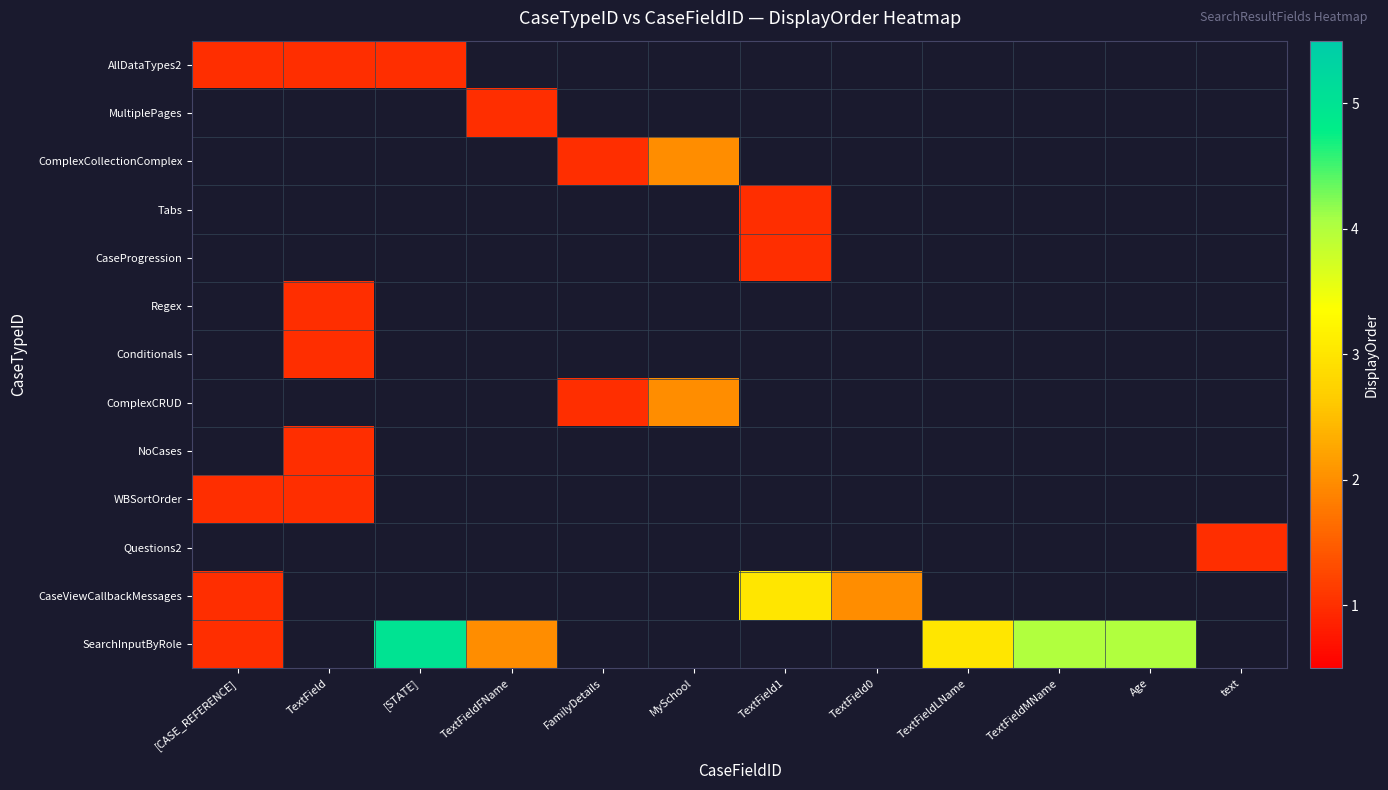

What is the maximum value shown in the chart?

5.0